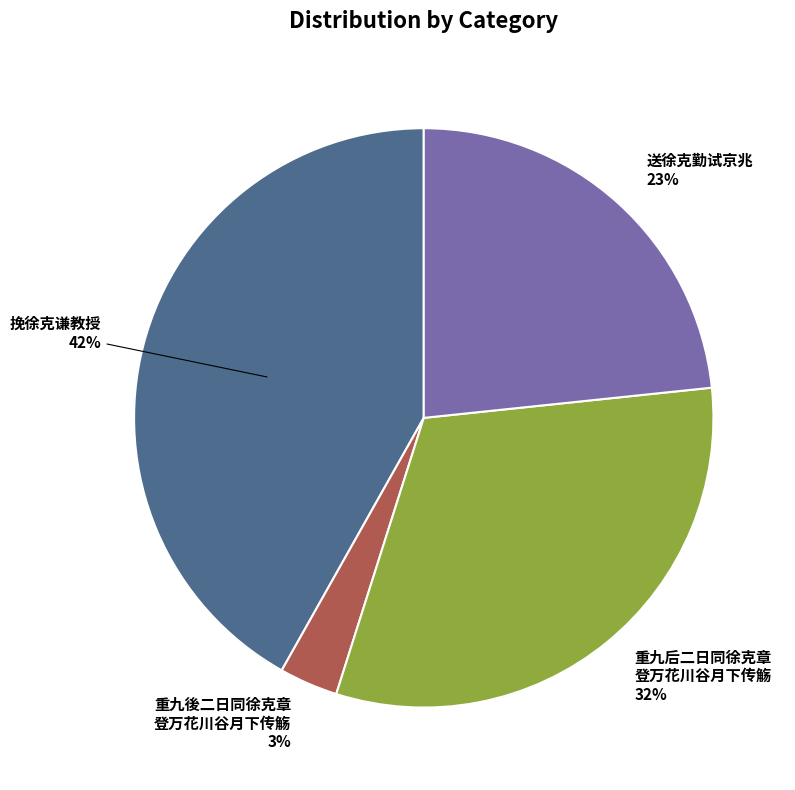

To the nearest percent, what is the difference between the largest and smallest slice percentages?

39%